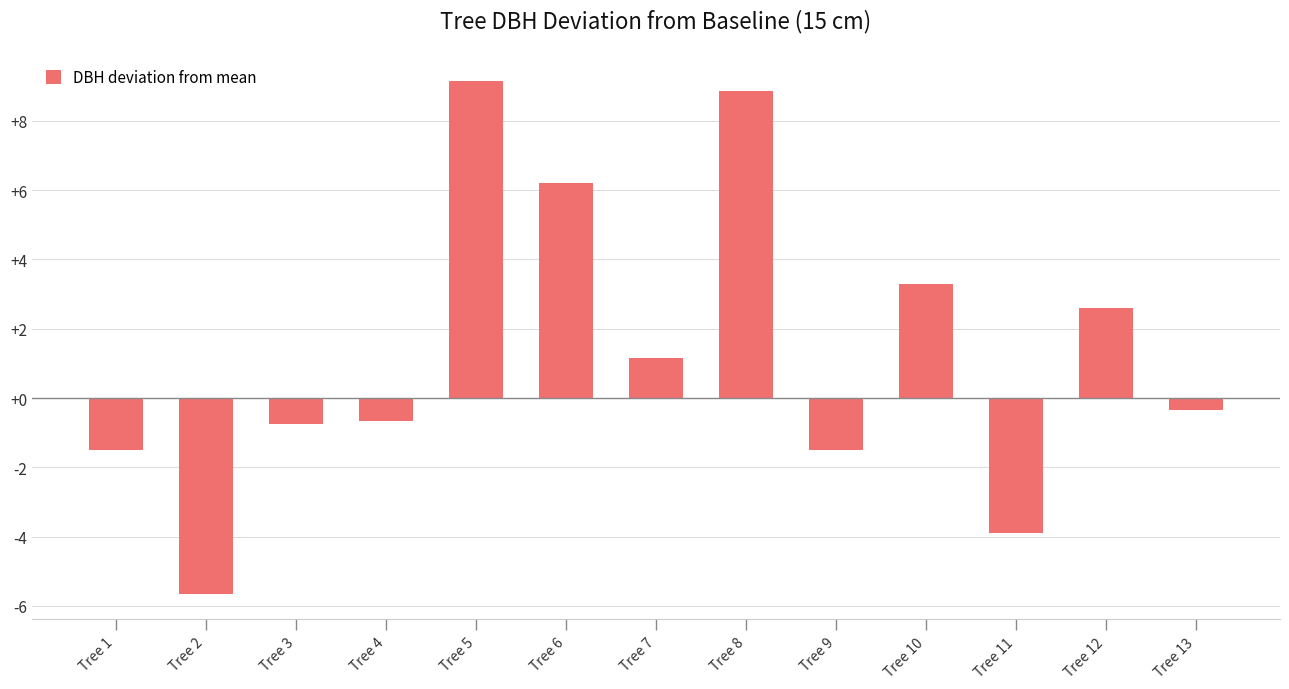

What is the sum of the values at Tree 13 and Tree 8?

8.5